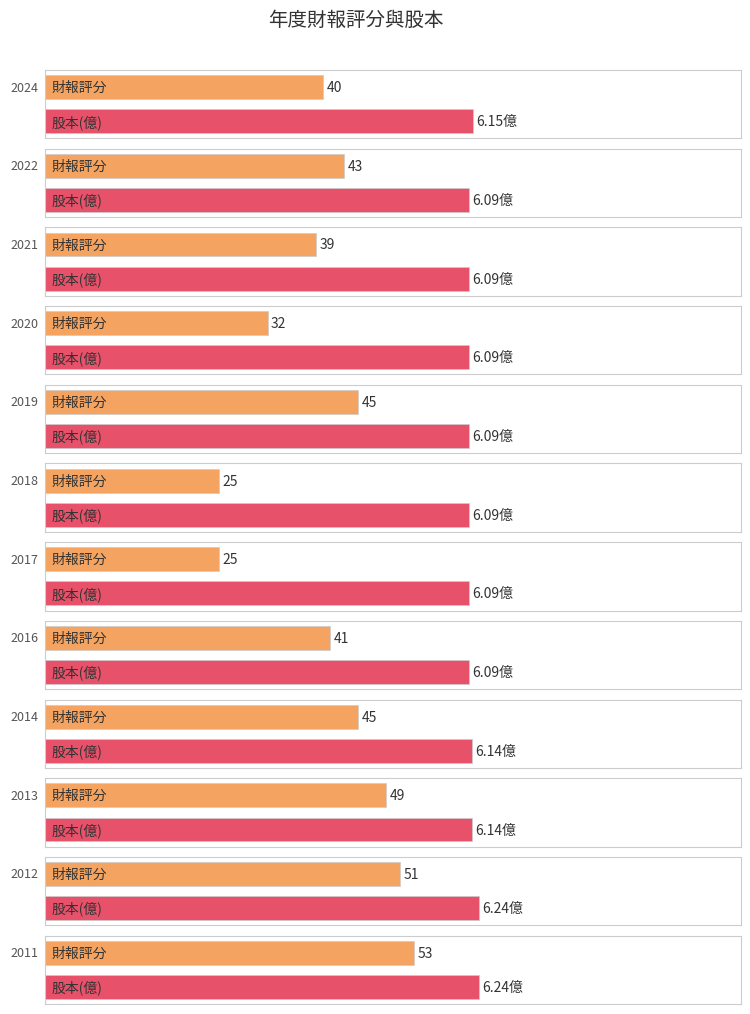

How many bars are there in total?

24